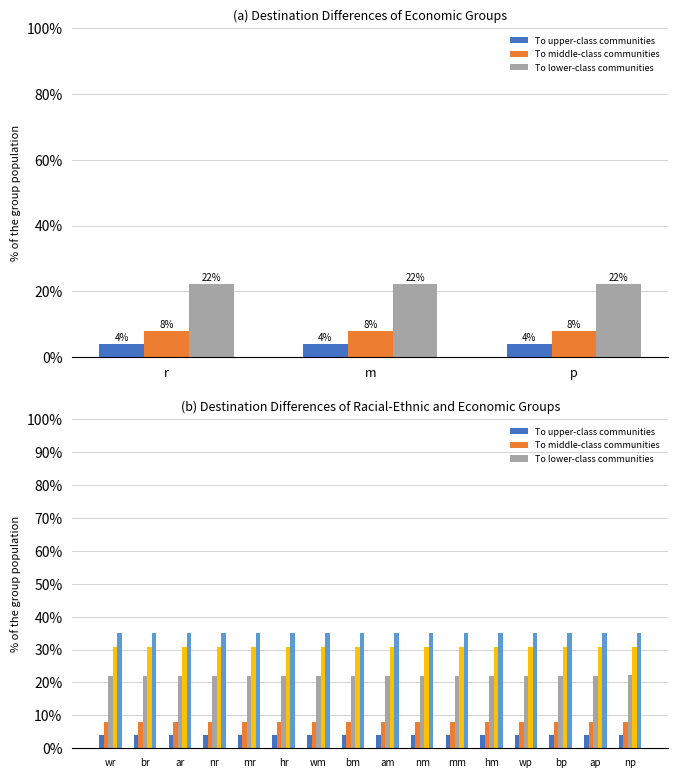

What is the value of the time from 1 to 2 bar at the 4th from the left?

7.9